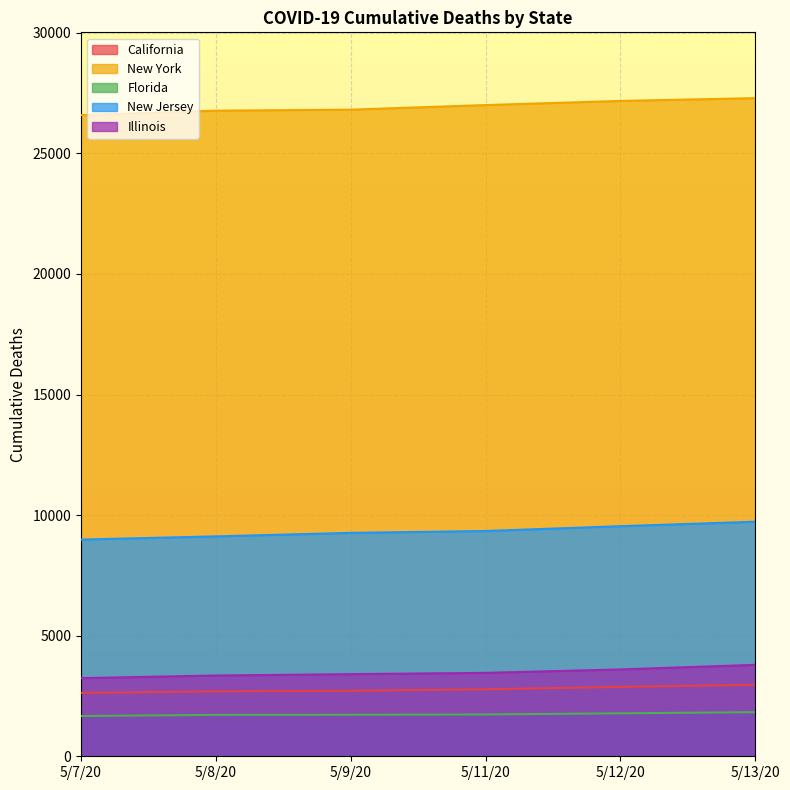

Reading left to right, extract all data points from this chart.

California: 2628	2691	2717	2778	2876	2966
New York: 26585	26771	26812	27003	27175	27290
Florida: 1669	1716	1721	1735	1782	1829
New Jersey: 8986	9118	9264	9341	9541	9727
Illinois: 3241	3349	3406	3459	3601	3792